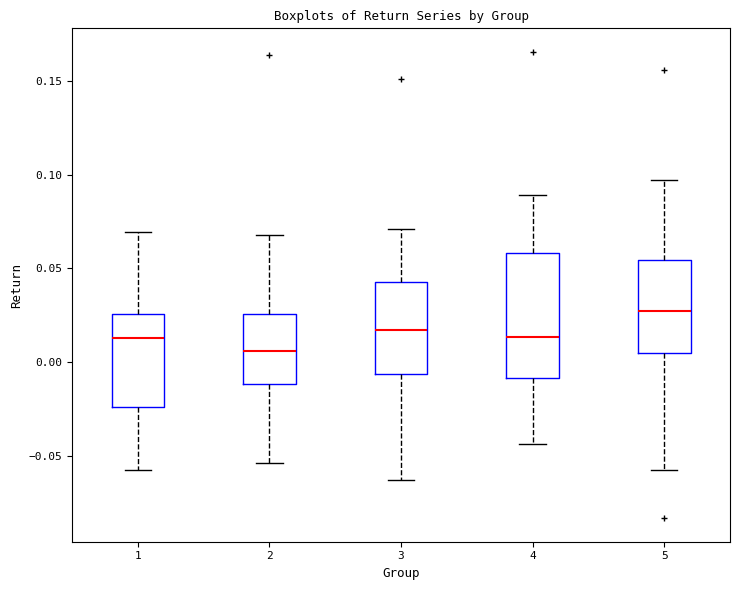

Which box has the highest median line?

5